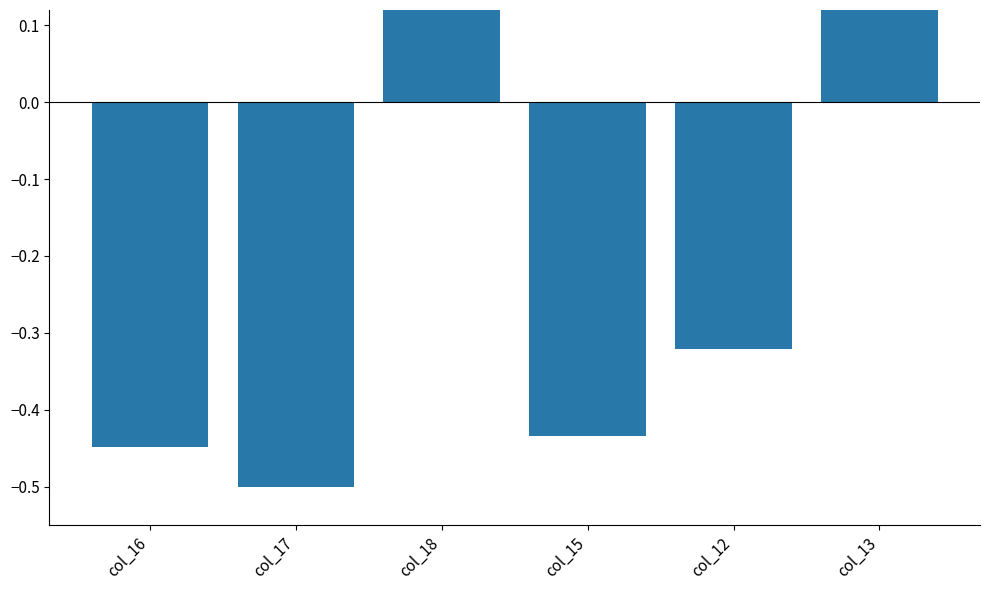

How many positive values are there?

2